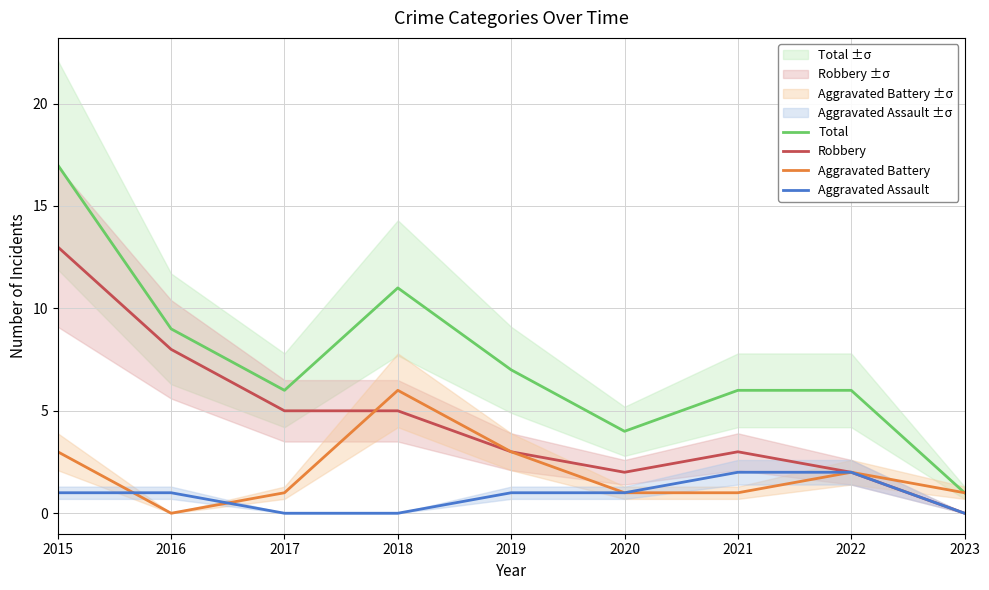

Reading left to right, extract all data points from this chart.

Total: 17	9	6	11	7	4	6	6	1
Robbery: 13	8	5	5	3	2	3	2	0
Aggravated Battery: 3	0	1	6	3	1	1	2	1
Aggravated Assault: 1	1	0	0	1	1	2	2	0